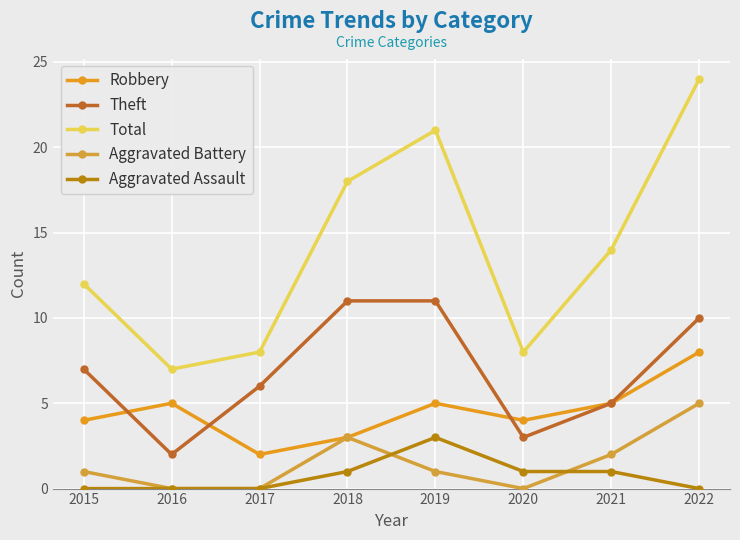

Rank the series at 2019 from highest to lowest value.

Total, Theft, Robbery, Aggravated Assault, Aggravated Battery